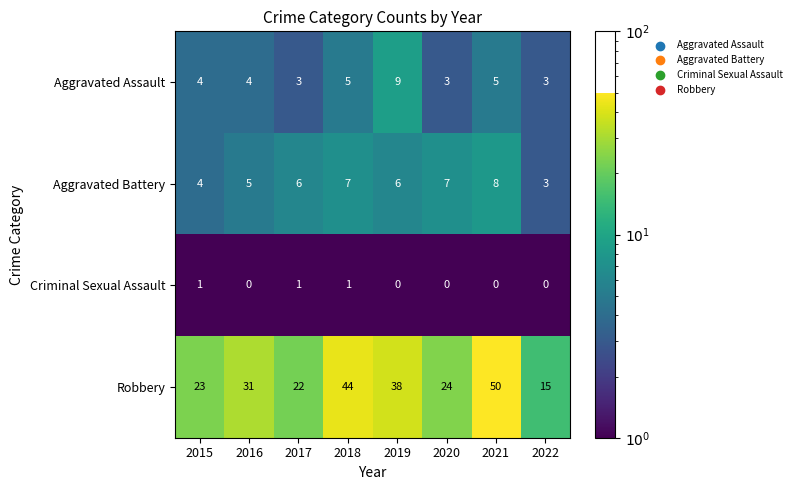

What is the total value across all series at 2020?

34